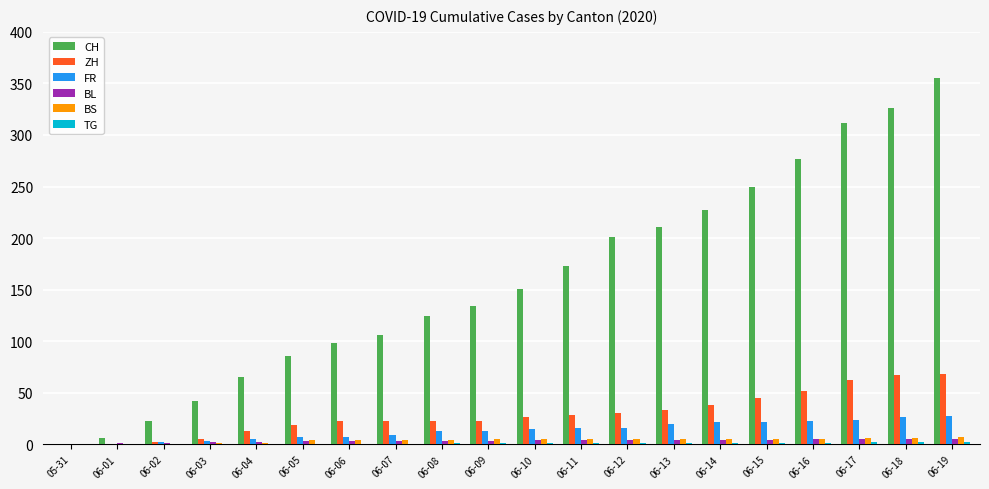

Count the number of data series in this chart.

6